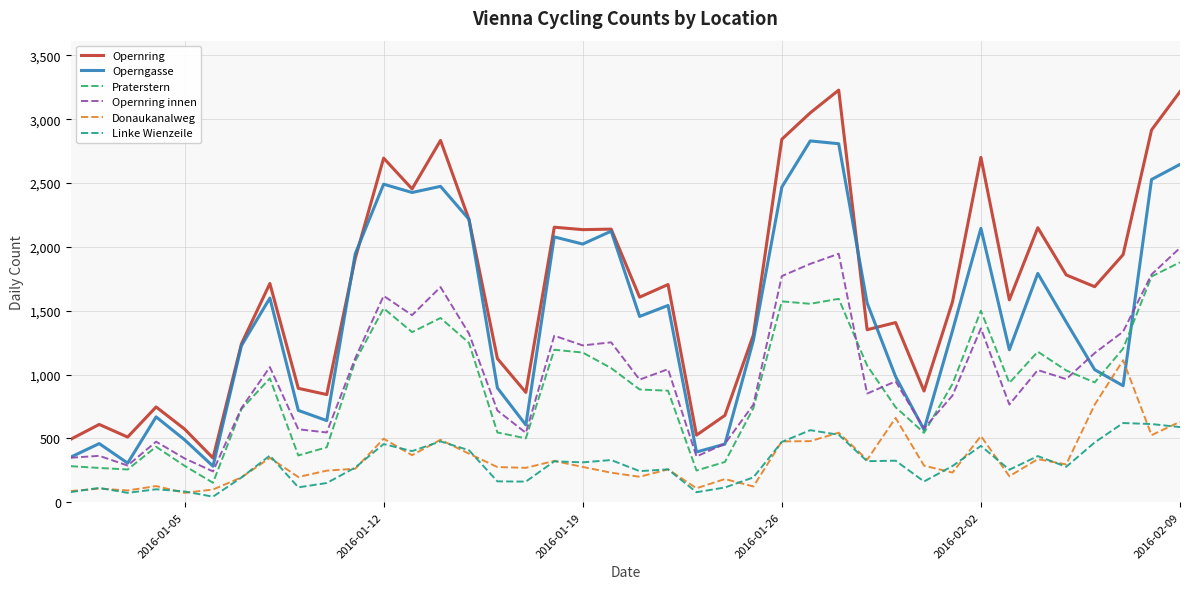

Which series has the largest range (max minus min)?

Opernring